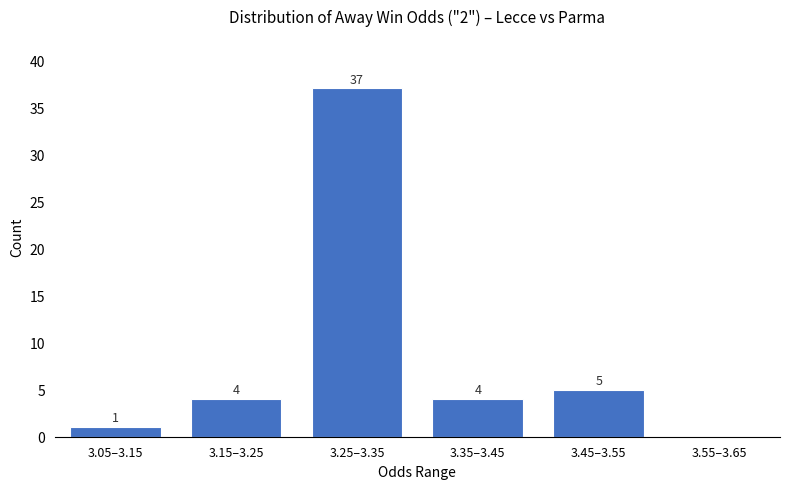

Reading right to left, list all the values displayed in this chart.

3.55–3.65=0	3.45–3.55=5	3.35–3.45=4	3.25–3.35=37	3.15–3.25=4	3.05–3.15=1